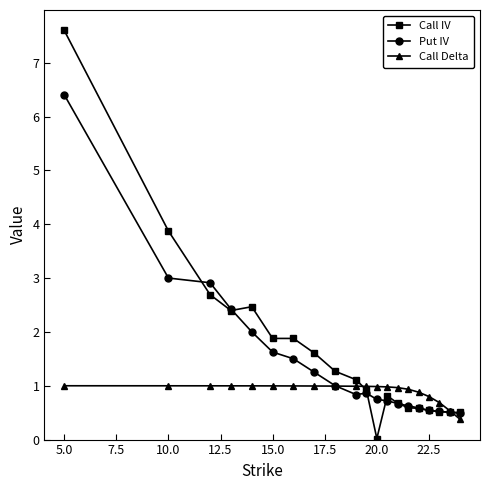

What is the lowest value of the Call Delta series?

0.4